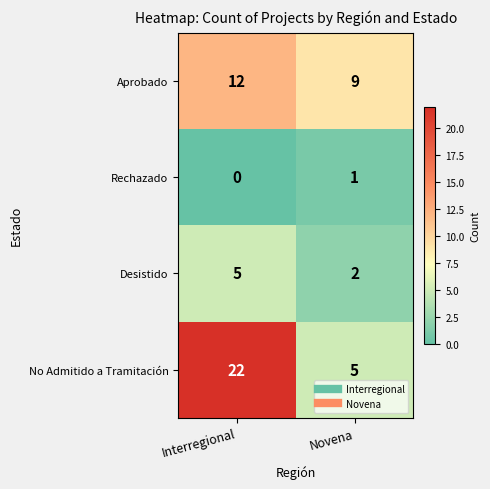

Count the number of categories in the chart.

2